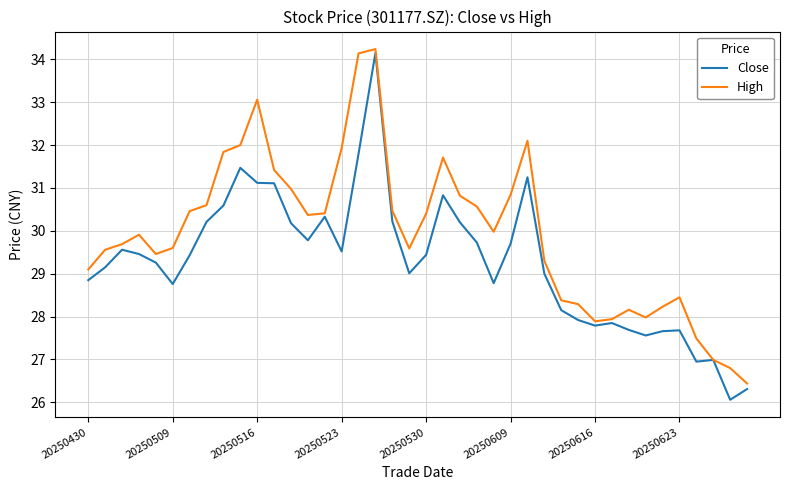

Which series has the largest total across all categories?

High